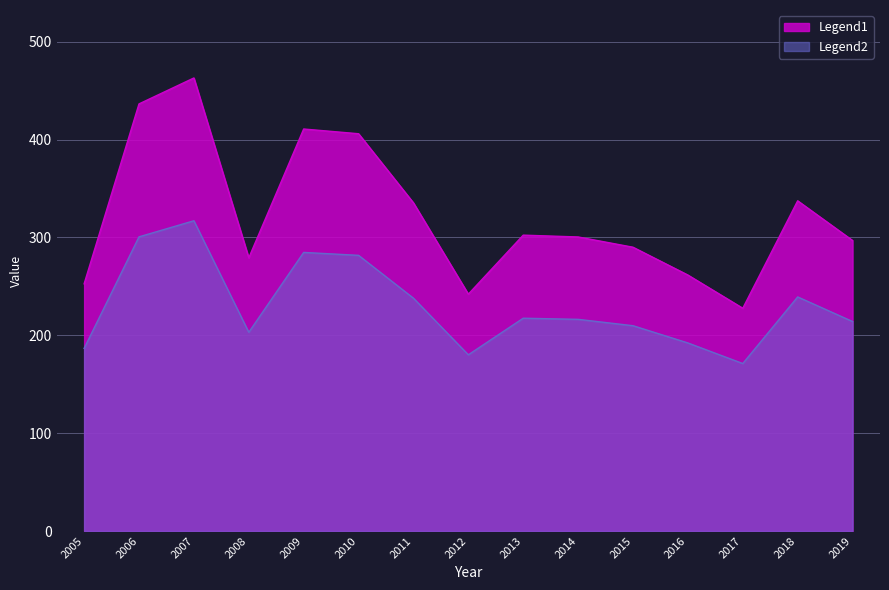

What is the average value?

322.7